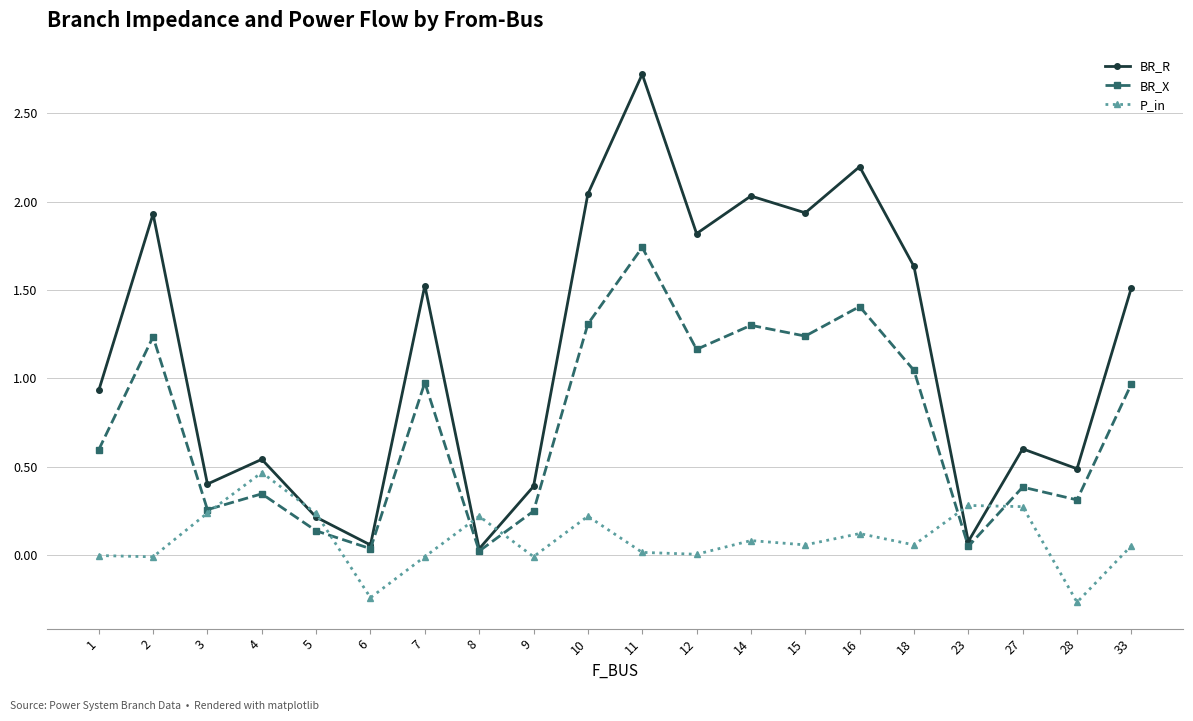

What is the greatest value displayed?

2.7